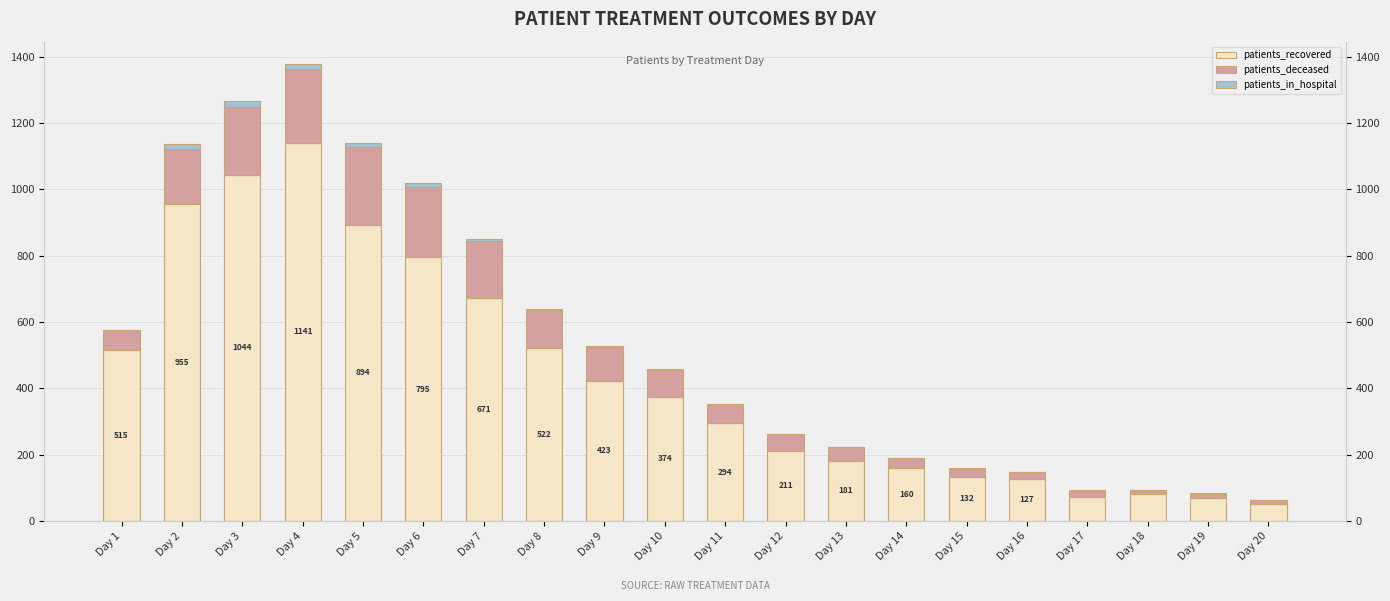

What is the average value of the patients_deceased series?

92